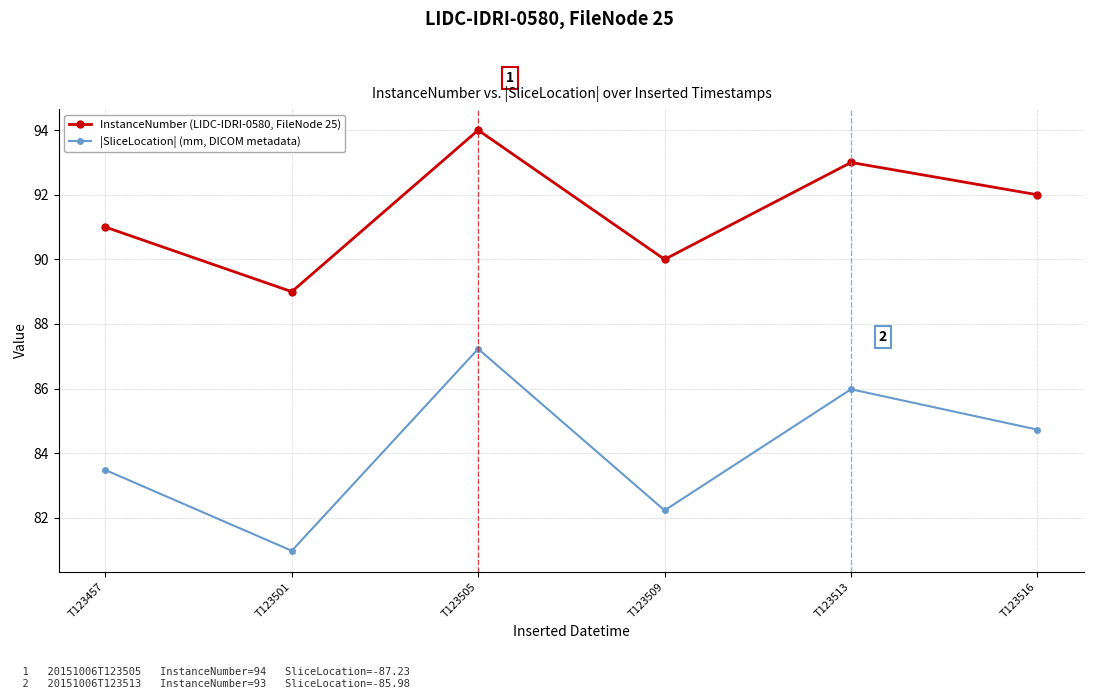

True or false: InstanceNumber (LIDC-IDRI-0580, FileNode 25) and |SliceLocation| (mm, DICOM metadata) intersect in this chart.

False